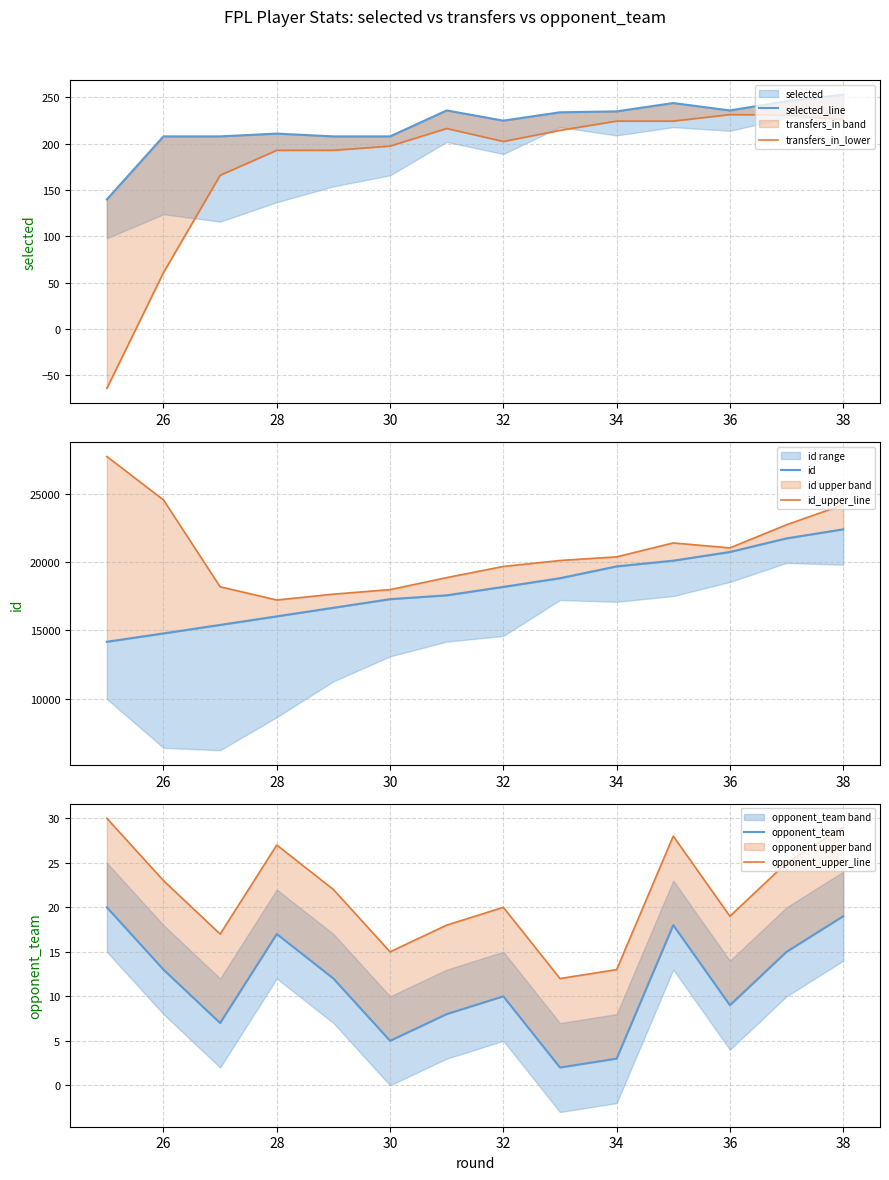

How many data points does each series have?

14